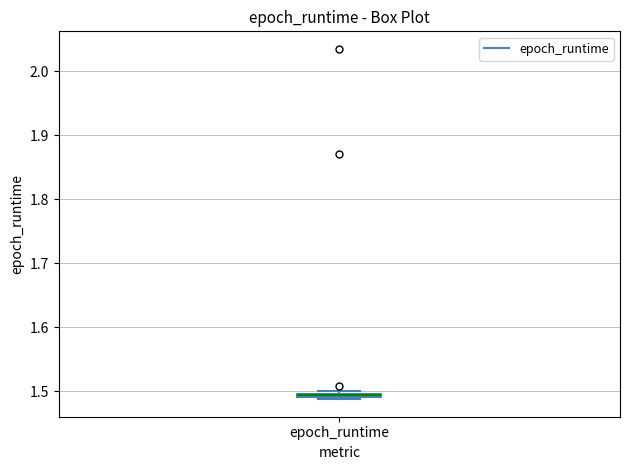

Where is the lower edge of the box for epoch_runtime on the y-axis? The values are not printed on the chart, so give them approximately, as read against the axis.

1.49